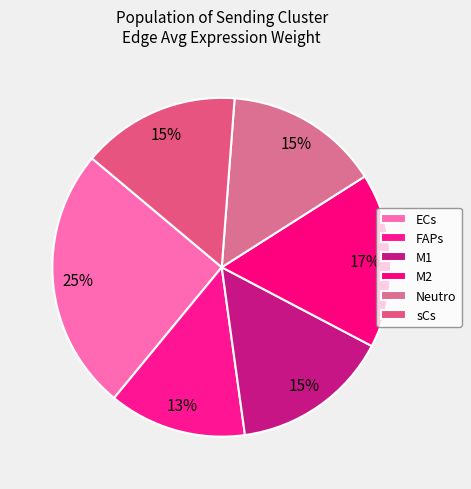

Is there a majority slice in this chart?

No